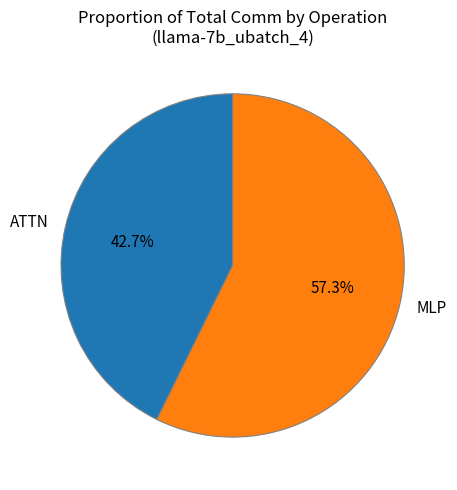

Combined, do MLP and ATTN account for over 50%?

Yes